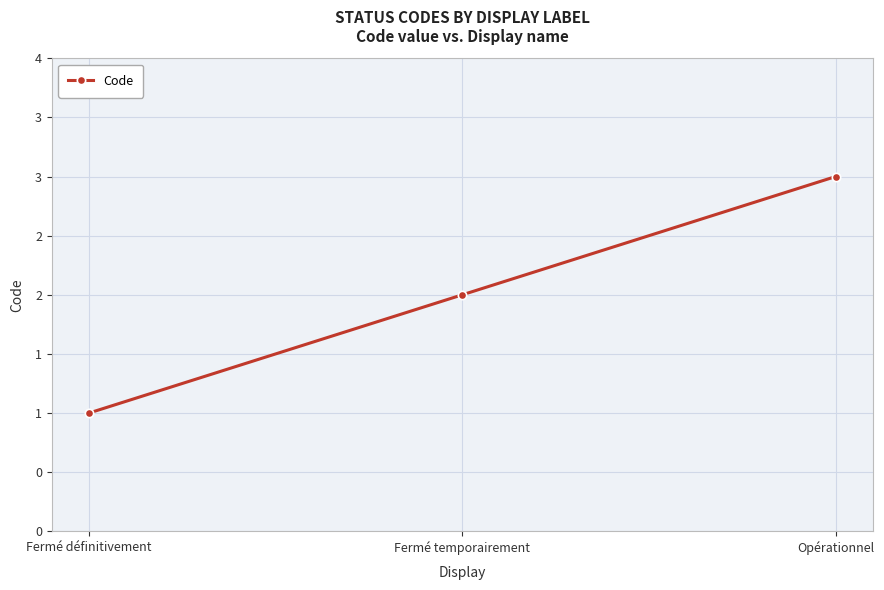

Is it true that the value at Opérationnel is 4?

False